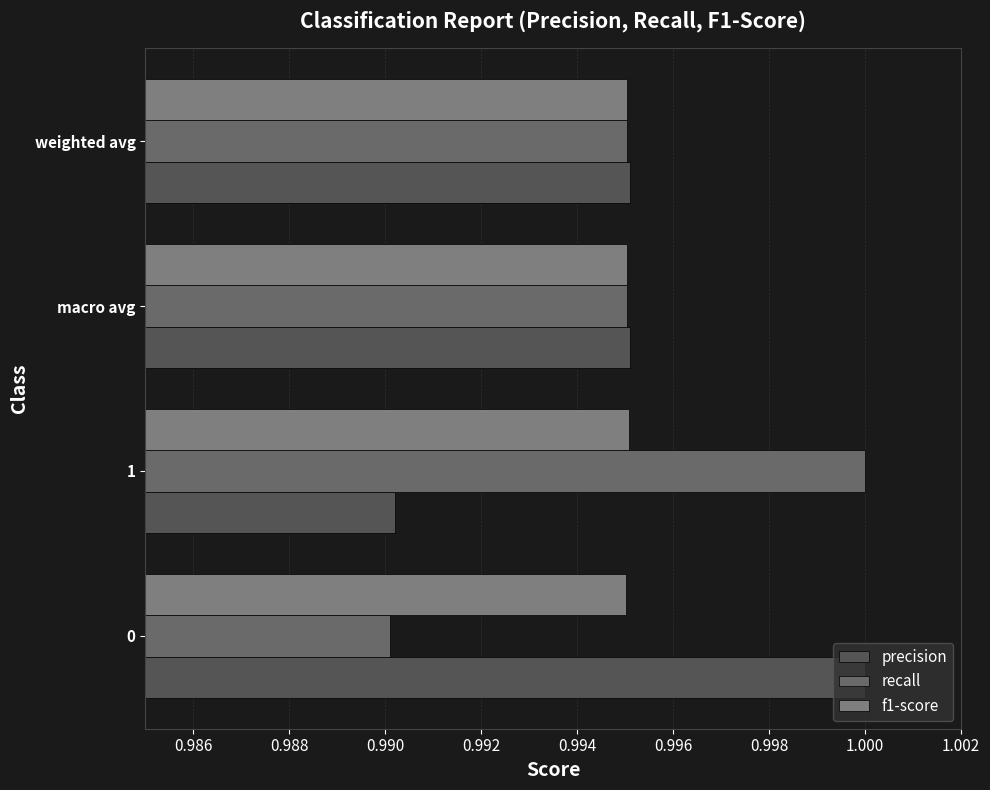

How many categories are shown in the chart?

4